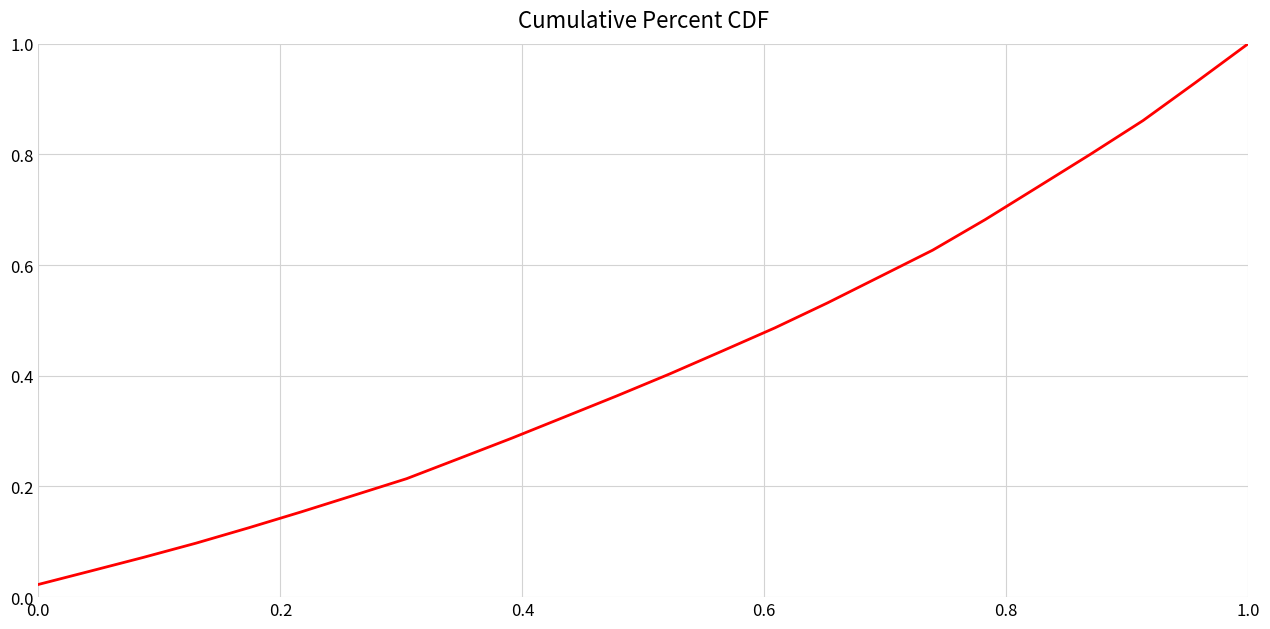

What is the maximum value shown in the chart?

1.0